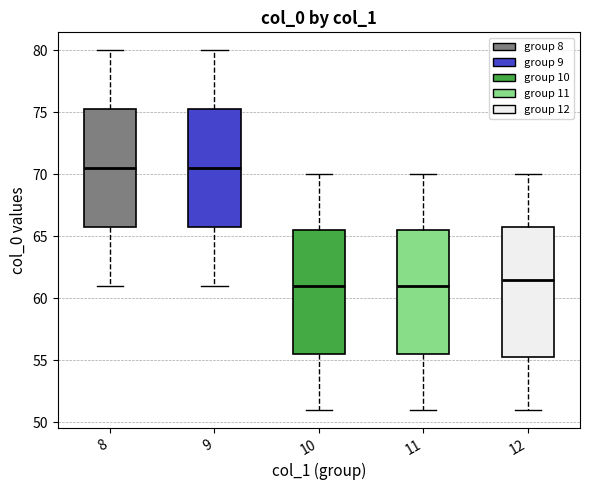

Where is the lower edge of the box at x = 11 on the y-axis? The values are not printed on the chart, so give them approximately, as read against the axis.

55.5